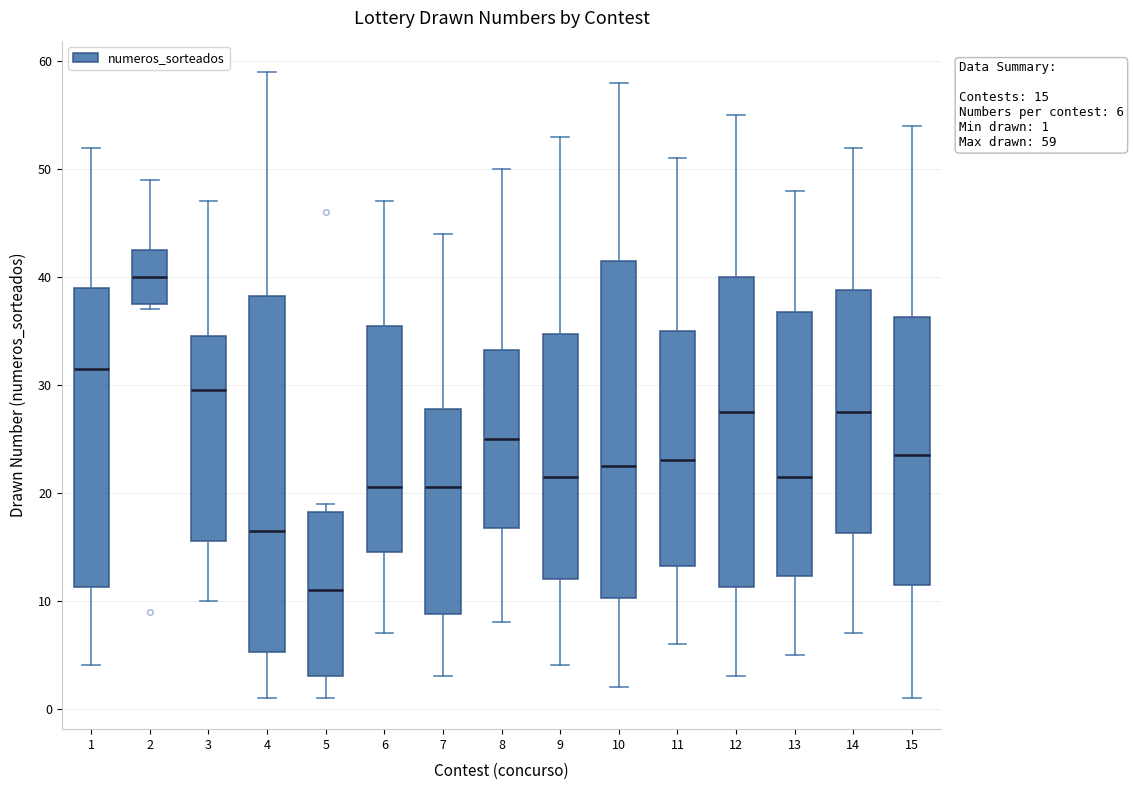

Comparing the boxes themselves (not the whiskers), which one is the tallest?

4